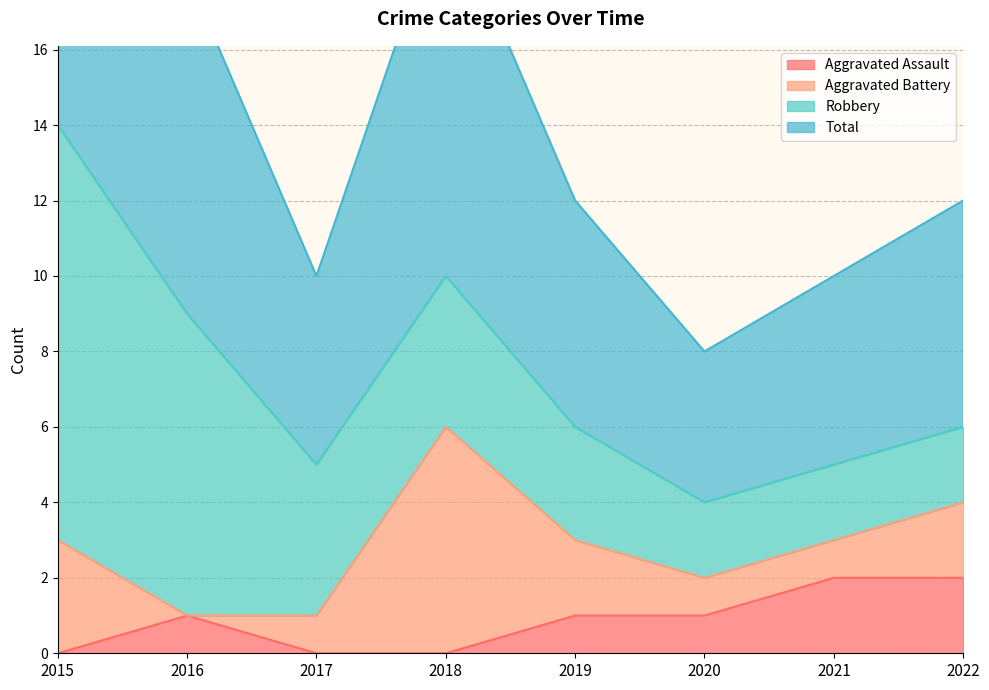

The value of Aggravated Assault at 2017 is 0. True or false?

True